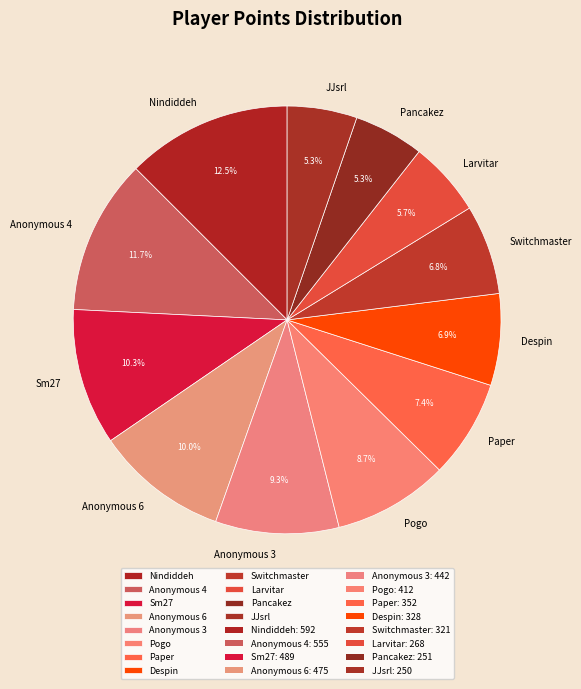

Which has a higher value, Sm27 or Larvitar?

Sm27